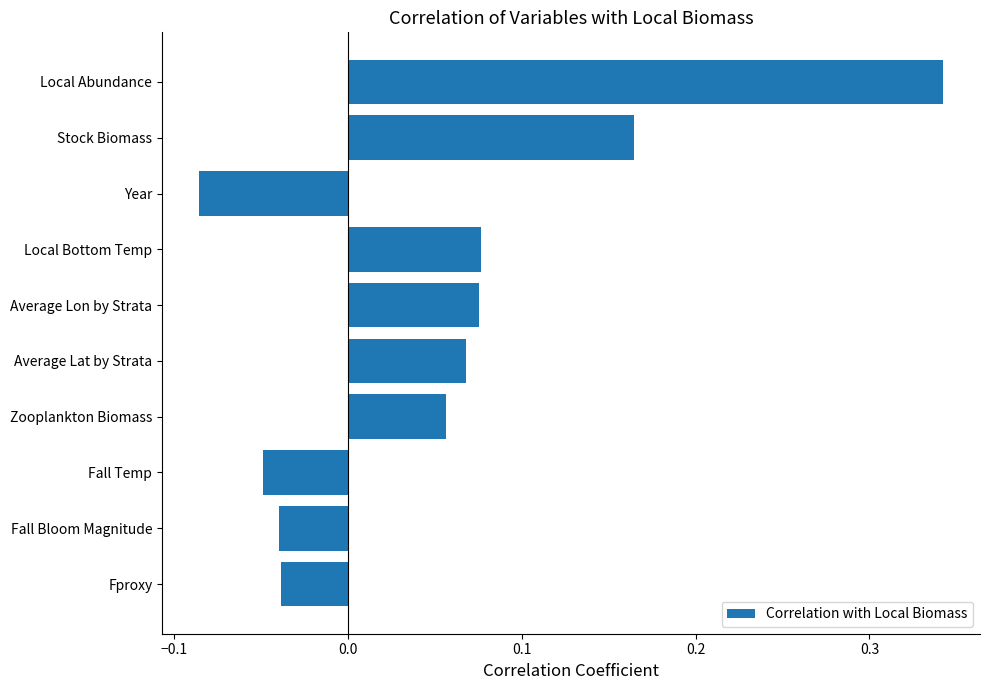

Which category has the lowest value across all series?

Year